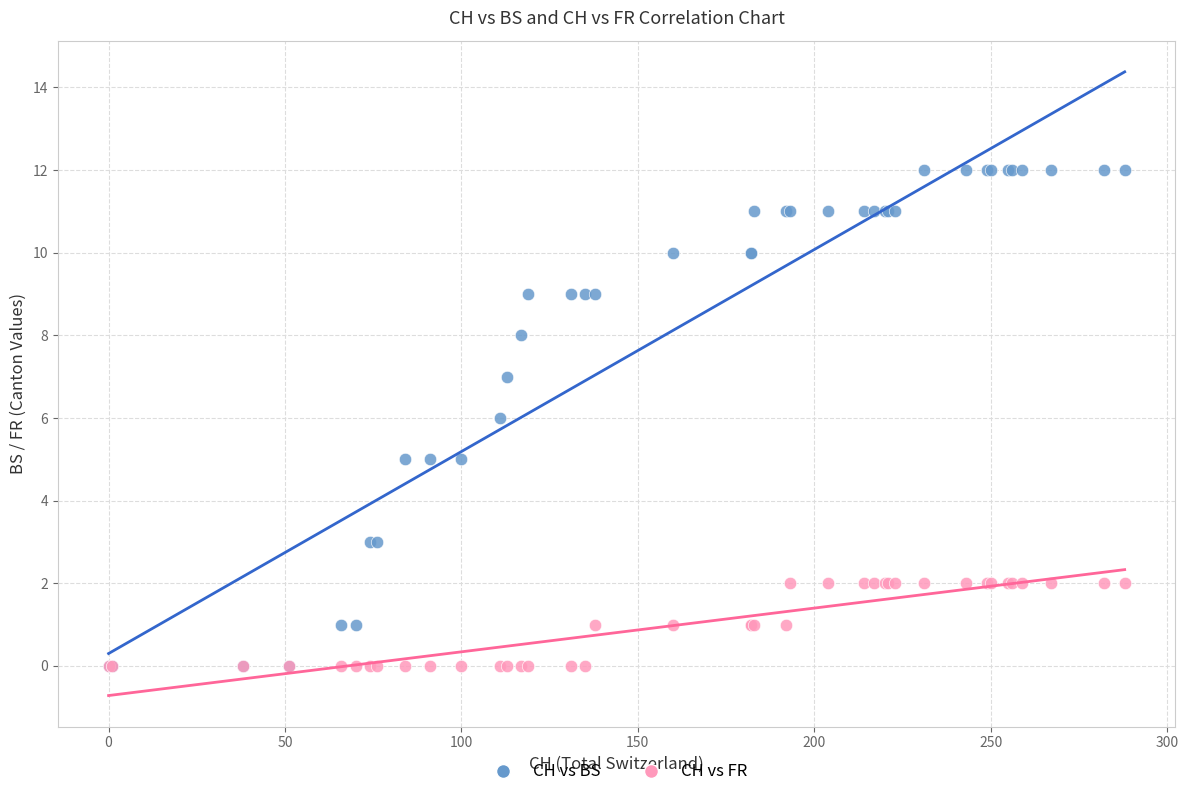

Which series has the largest Y range (max minus min)?

CH vs BS